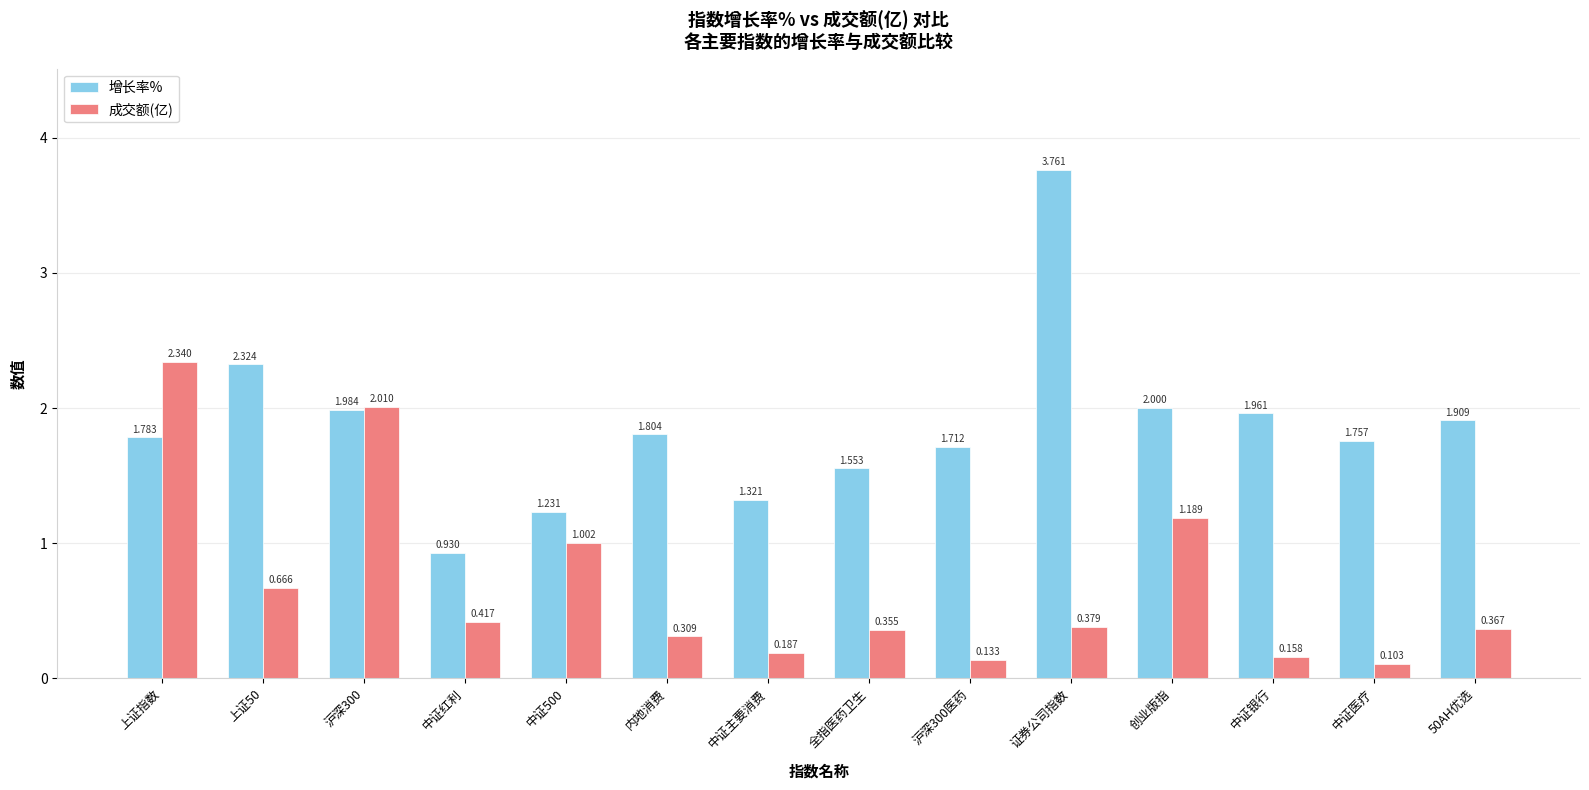

Rank the series at 内地消费 from highest to lowest value.

增长率%, 成交额(亿)